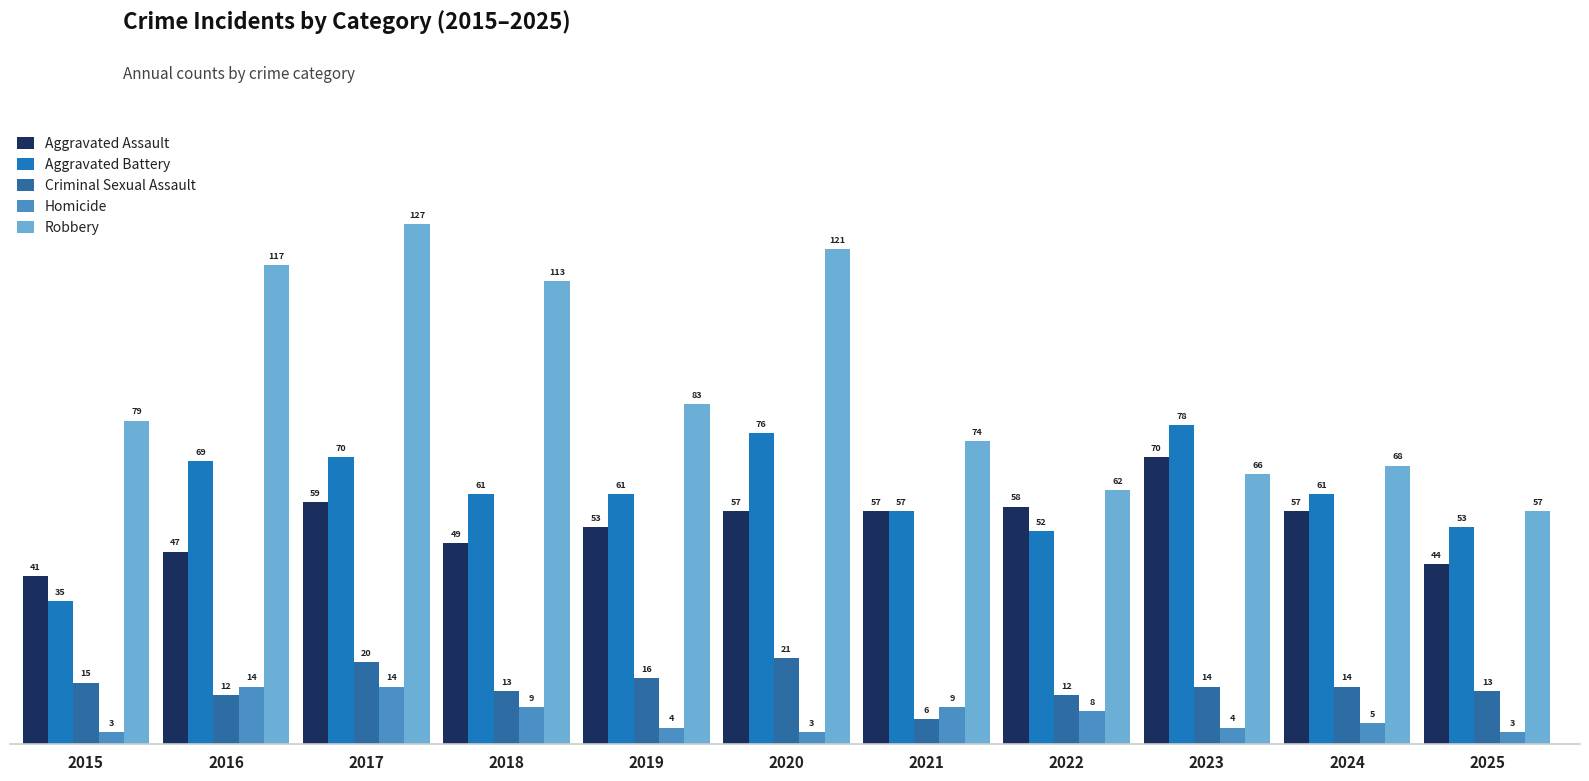

What is the highest value of the Homicide series?

14